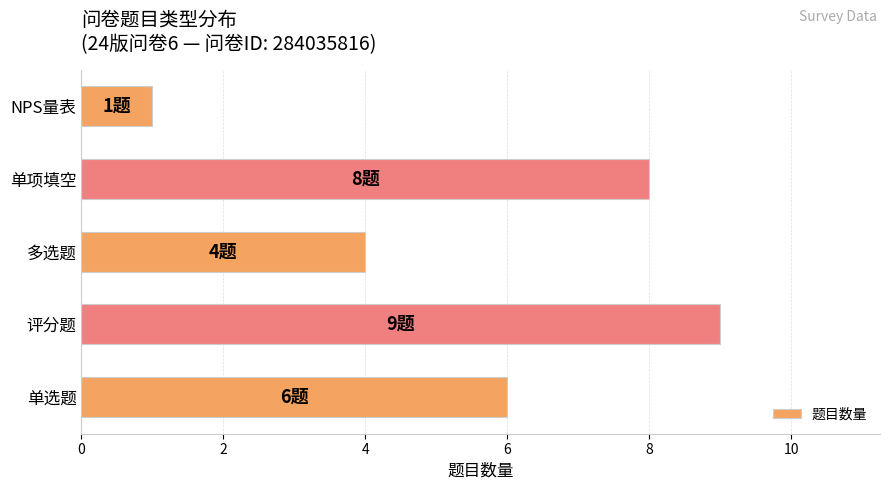

Reading top to bottom, extract all data points from this chart.

NPS量表=1	单项填空=8	多选题=4	评分题=9	单选题=6